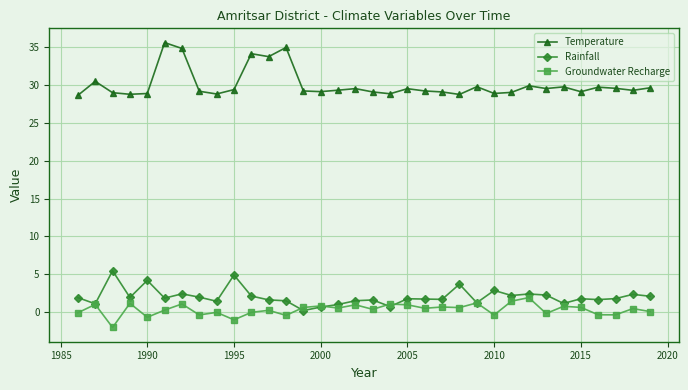

Which series has the largest total across all categories?

Temperature